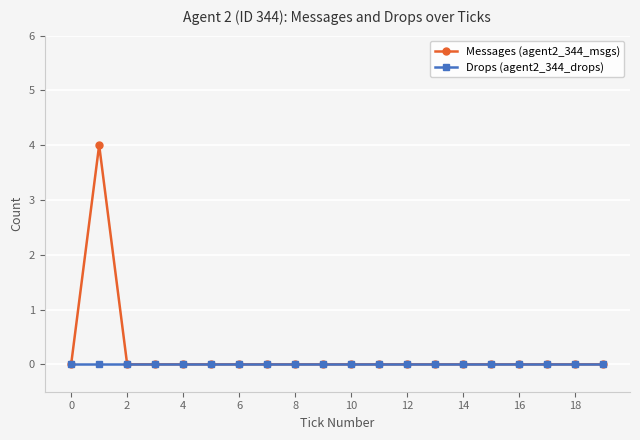

Rank the series by their maximum value, from lowest to highest.

Drops (agent2_344_drops), Messages (agent2_344_msgs)